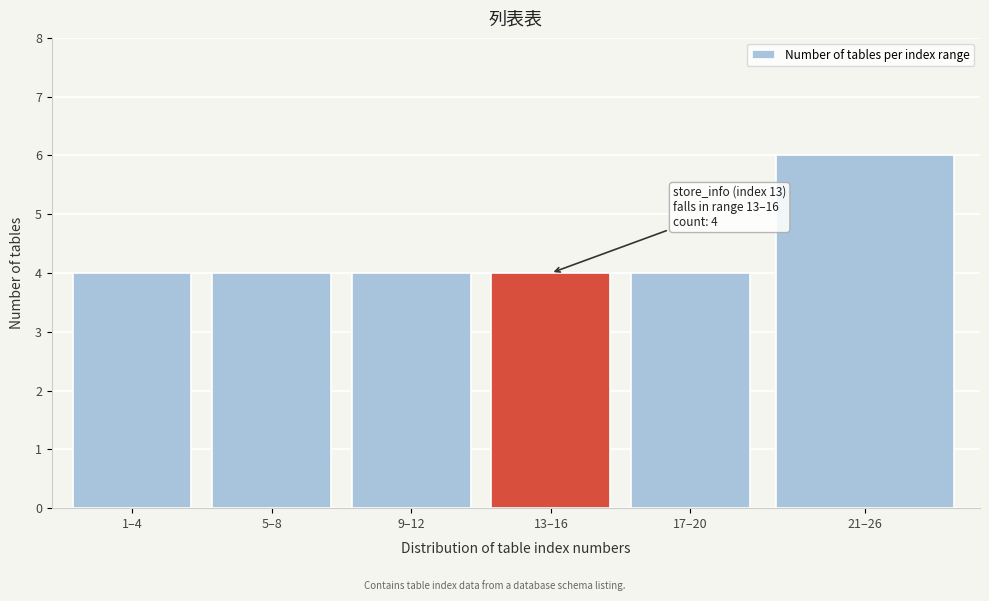

Reading left to right, what are all the values shown in this chart?

4	4	4	4	4	6